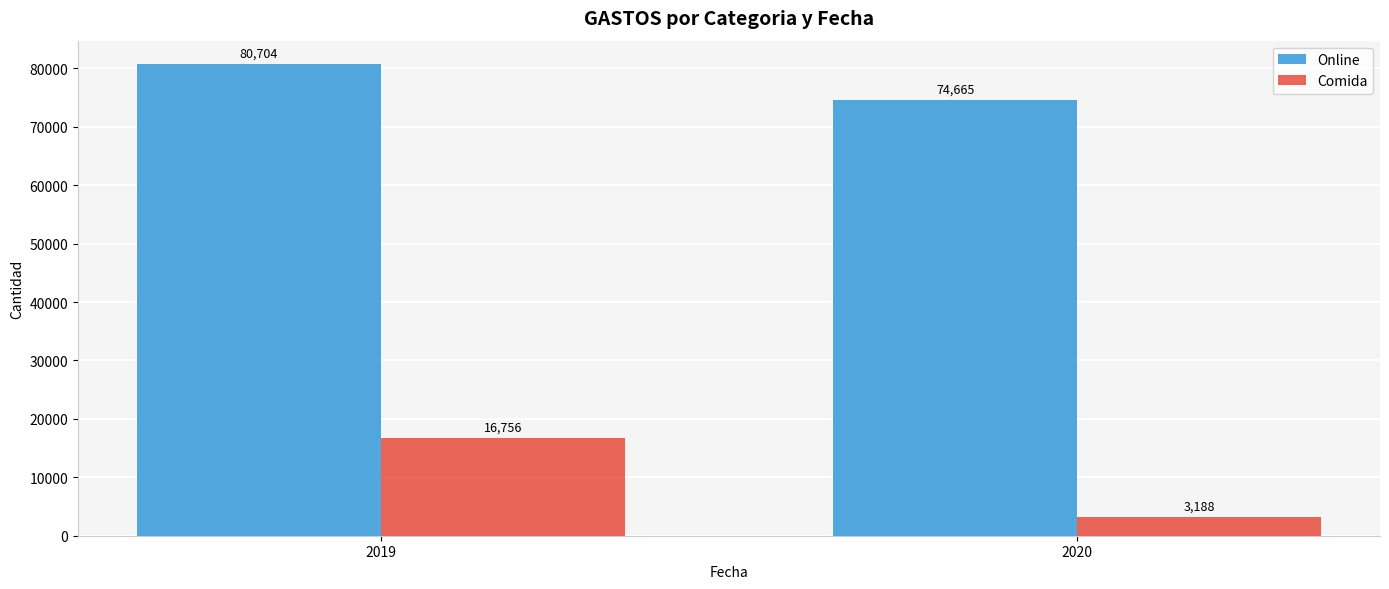

What is the average value of the Comida series?

9972